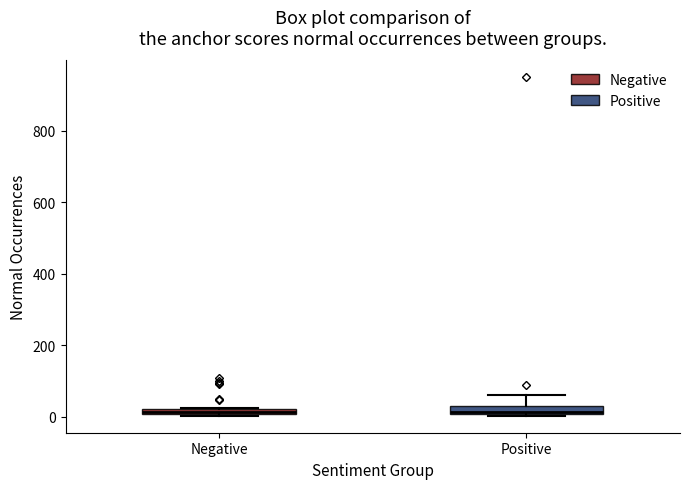

Where does the upper whisker of the box for Positive end on the y-axis? The values are not printed on the chart, so give them approximately, as read against the axis.

60